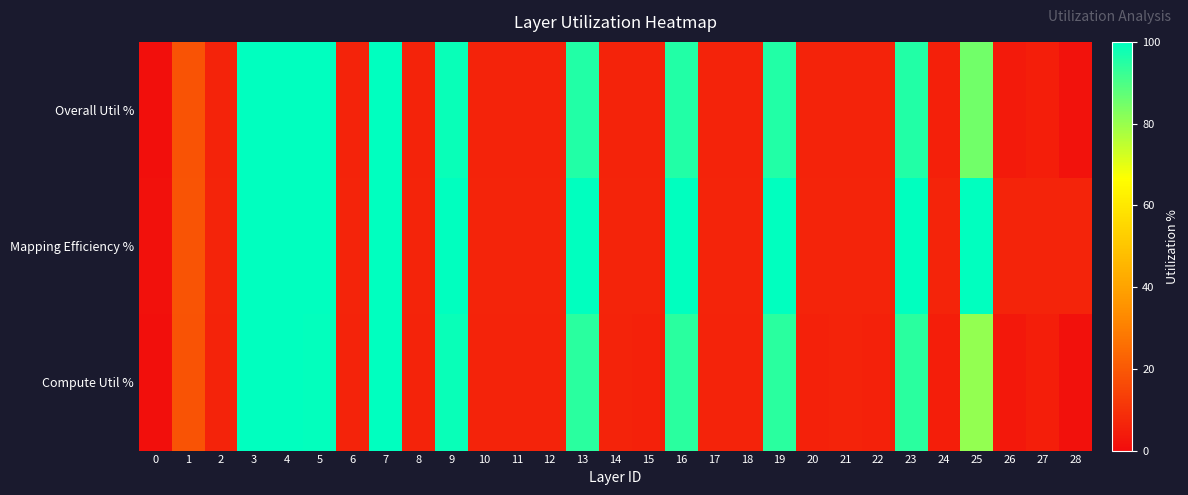

Which series has the widest spread of values?

Mapping Efficiency %